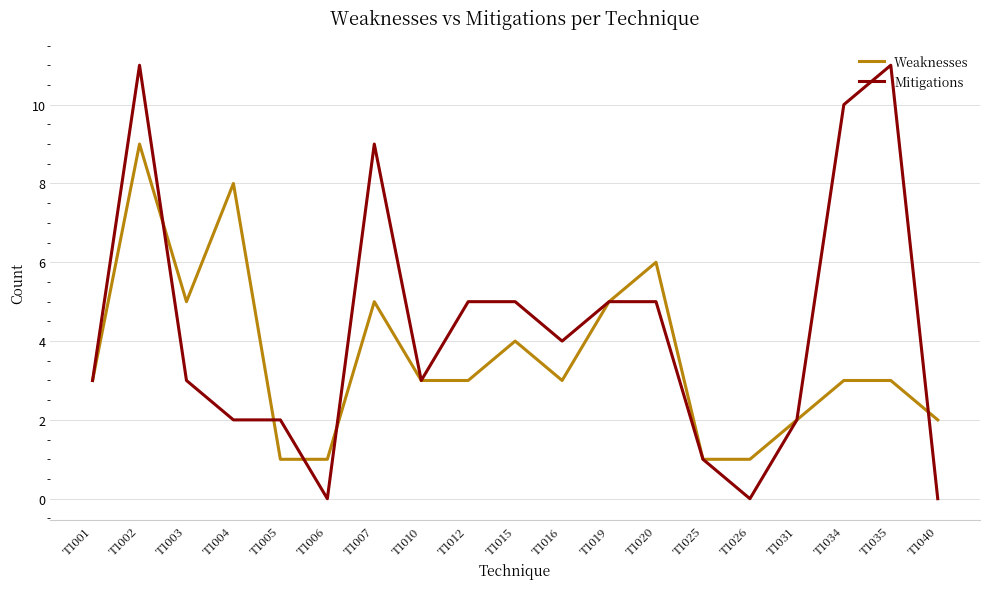

Reading left to right, transcribe all the data shown in this chart.

Weaknesses: 3	9	5	8	1	1	5	3	3	4	3	5	6	1	1	2	3	3	2
Mitigations: 3	11	3	2	2	0	9	3	5	5	4	5	5	1	0	2	10	11	0